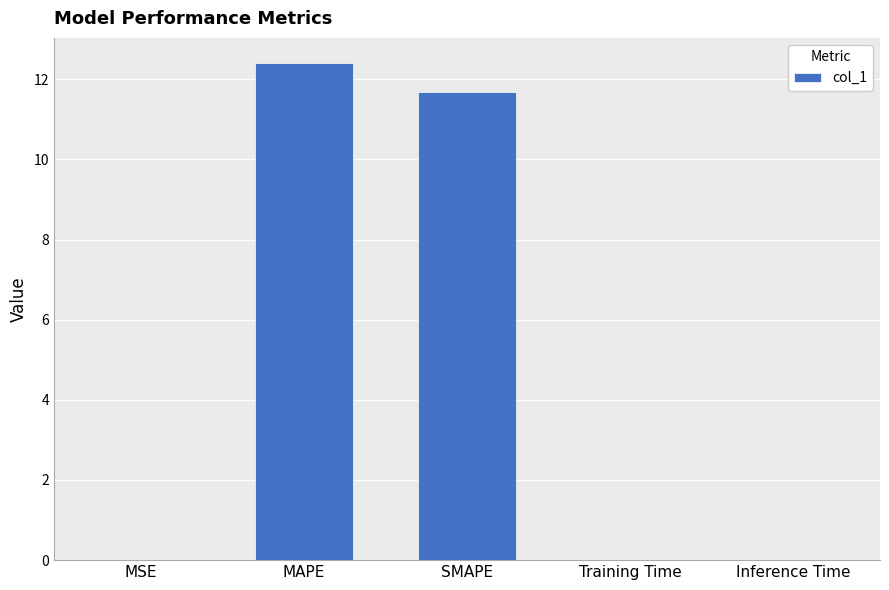

The chart shows a value of 16.3 at MAPE. True or false?

False